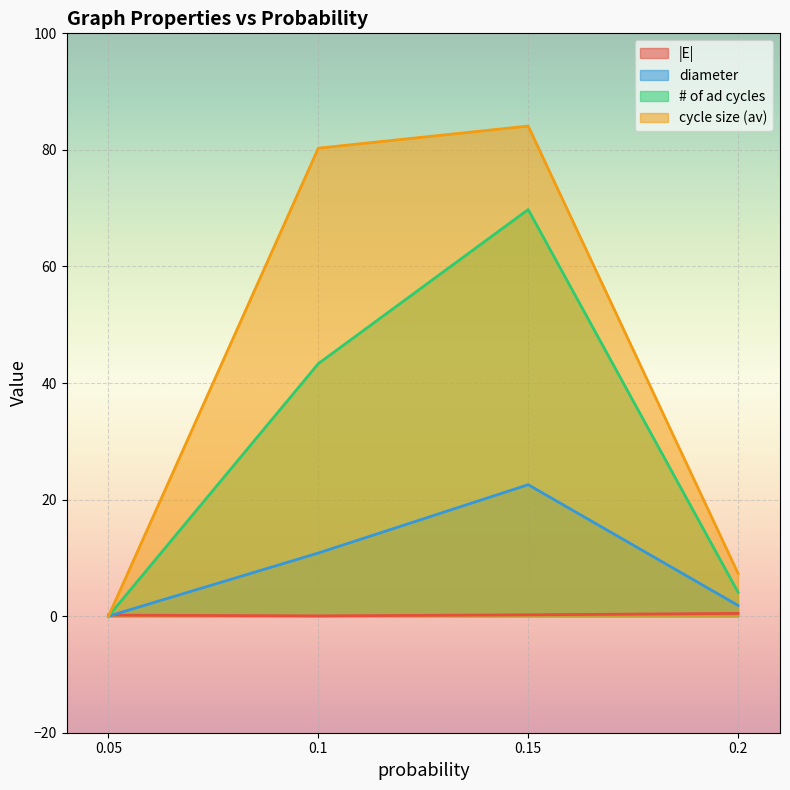

Rank the series by their average value, from lowest to highest.

|E|, diameter, # of ad cycles, cycle size (av)